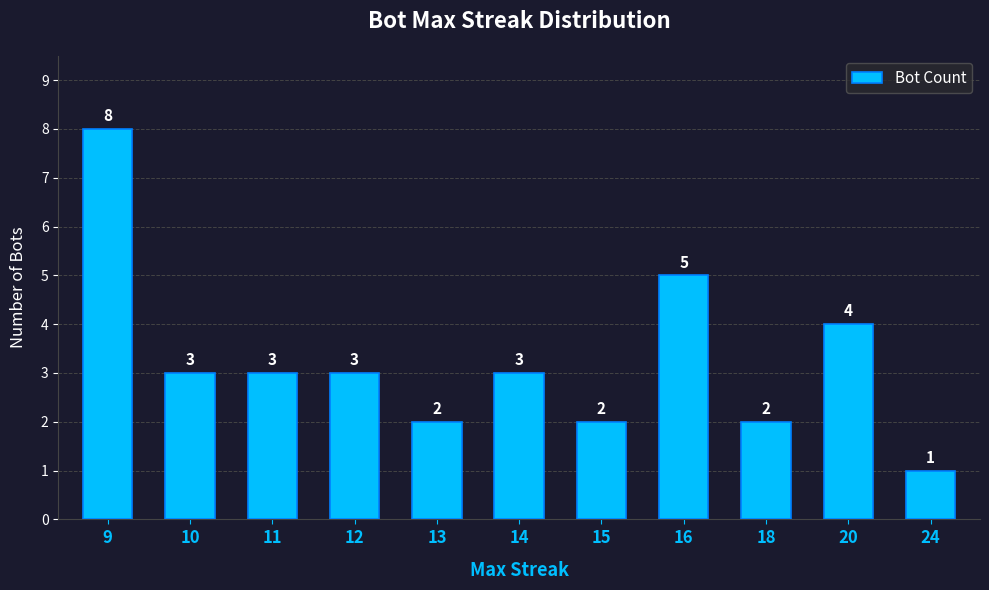

What is the value of the 8th bar from the left?

5